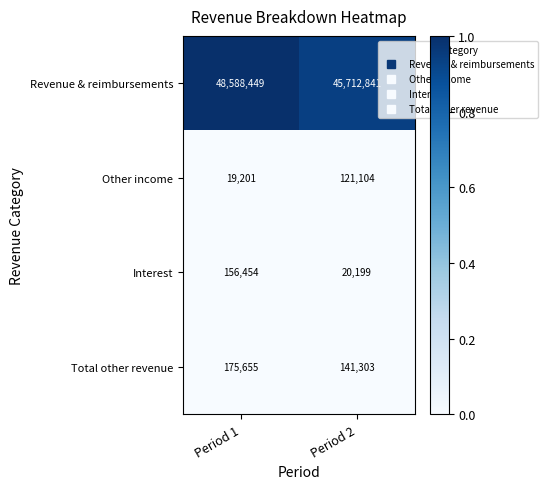

Reading right to left, transcribe all the data shown in this chart.

Revenue & reimbursements: Period 2=45712841	Period 1=48588449
Other income: Period 2=121104	Period 1=19201
Interest: Period 2=20199	Period 1=156454
Total other revenue: Period 2=141303	Period 1=175655